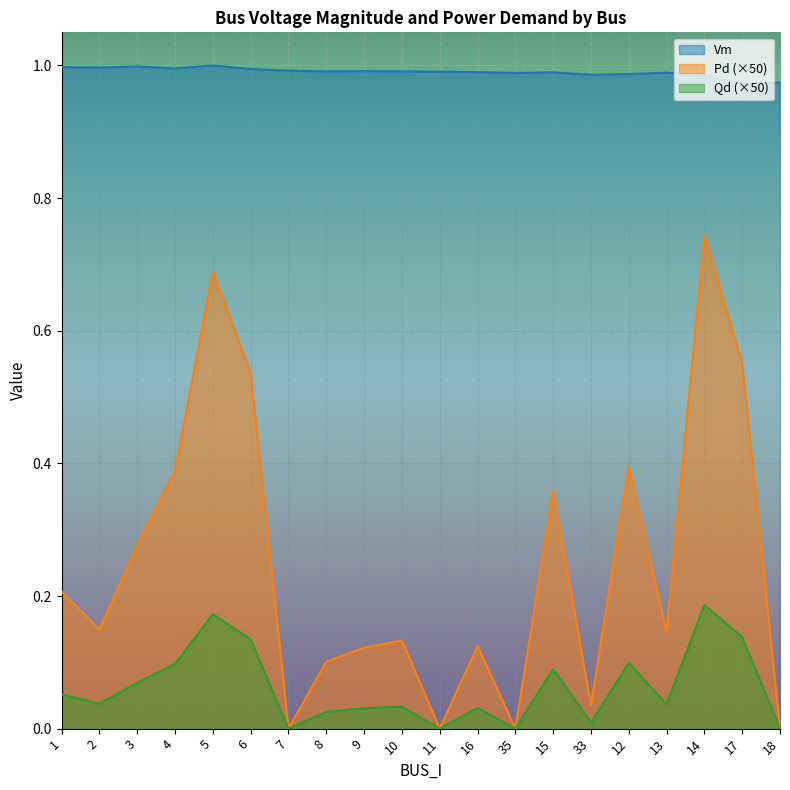

Which label corresponds to the largest value in the chart?

5